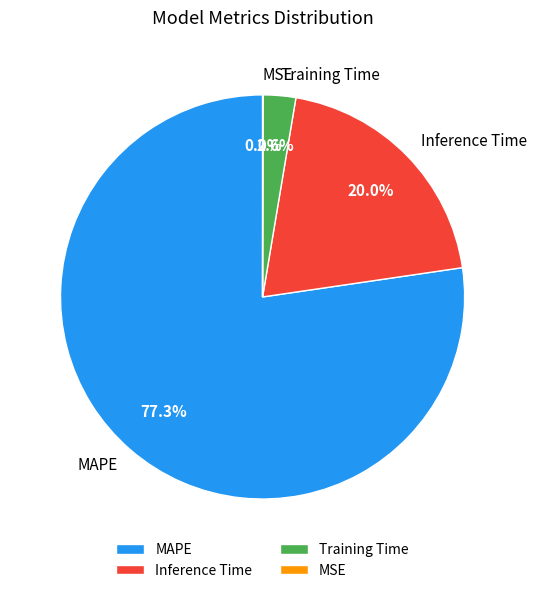

Which has a higher value, Training Time or MAPE?

MAPE